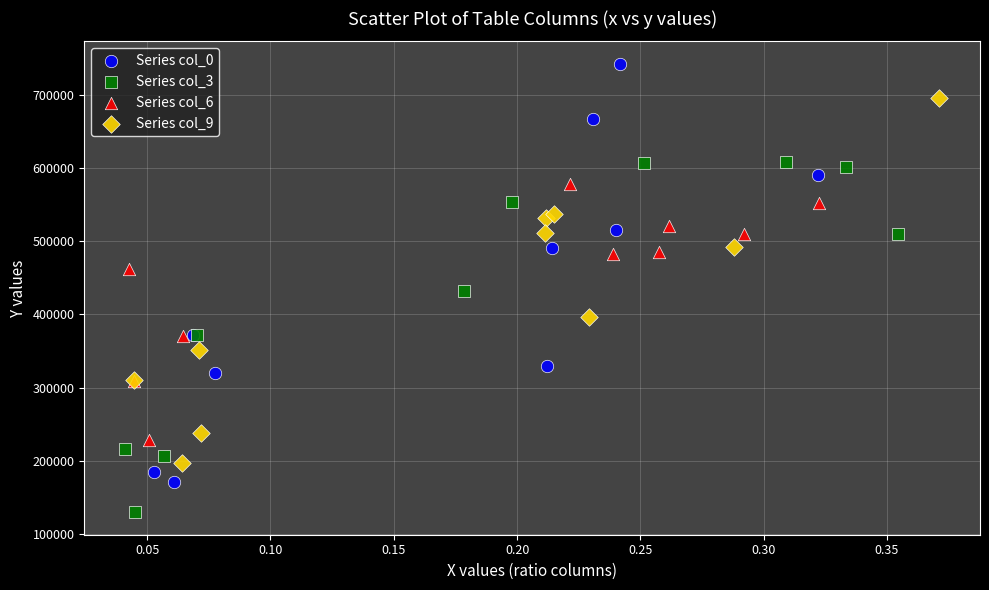

Which series contains the lowest Y value?

Series col_3